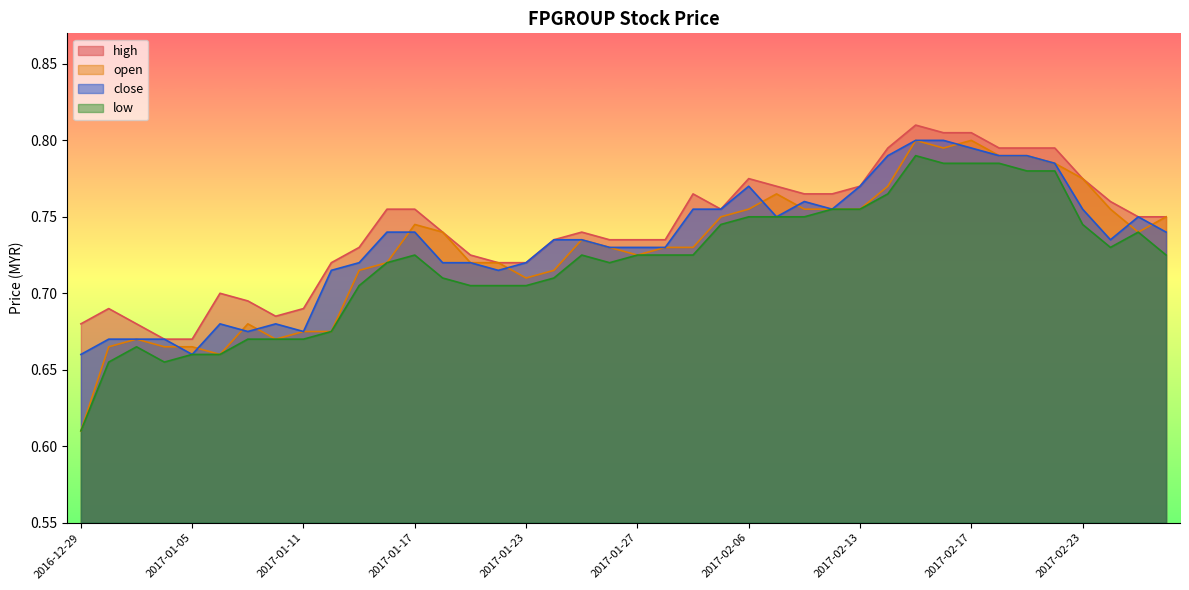

What is the label of the 29th point from the left?

2017-02-13